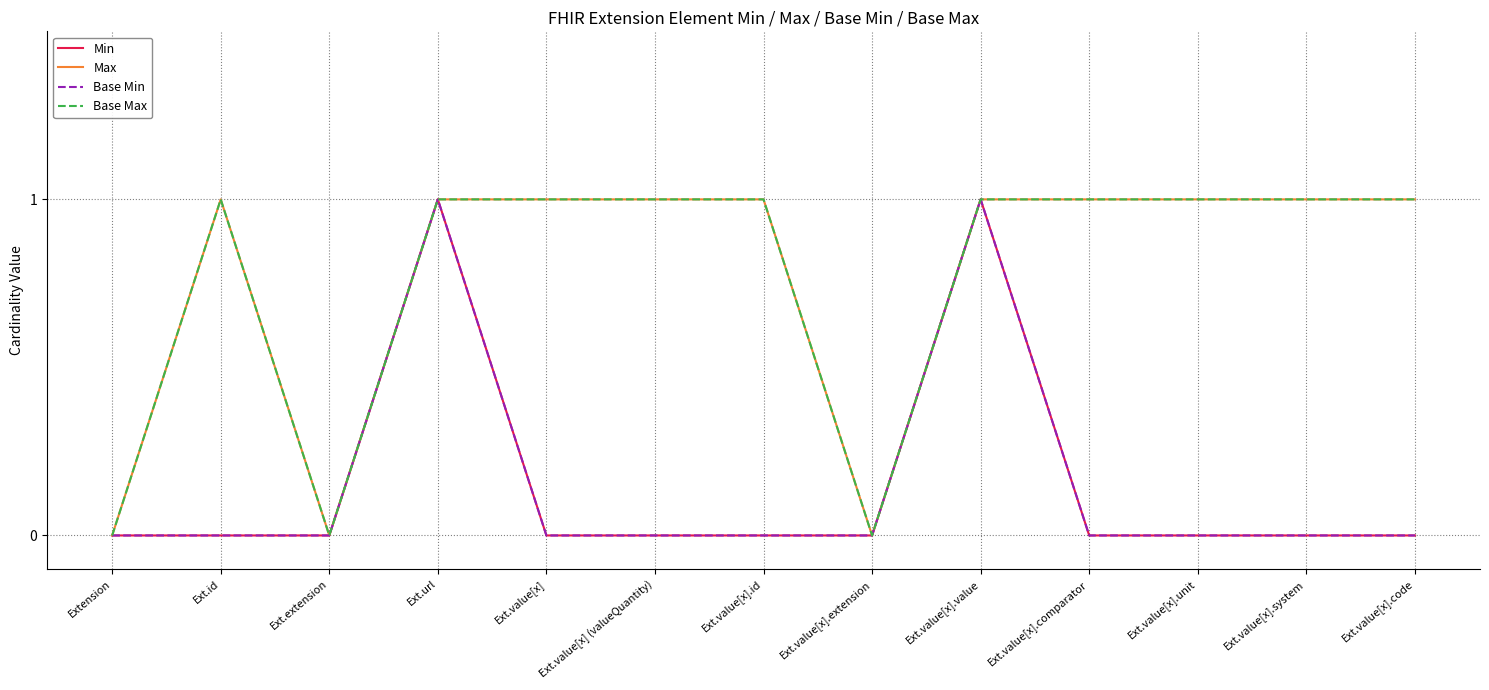

At which category does the chart reach its peak across all series?

Ext.url